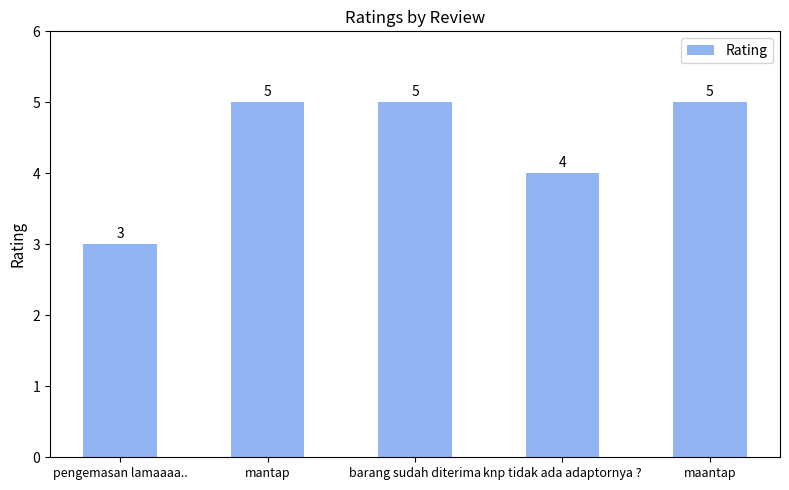

Where is the data nearest to the value 4?

knp tidak ada adaptornya ?